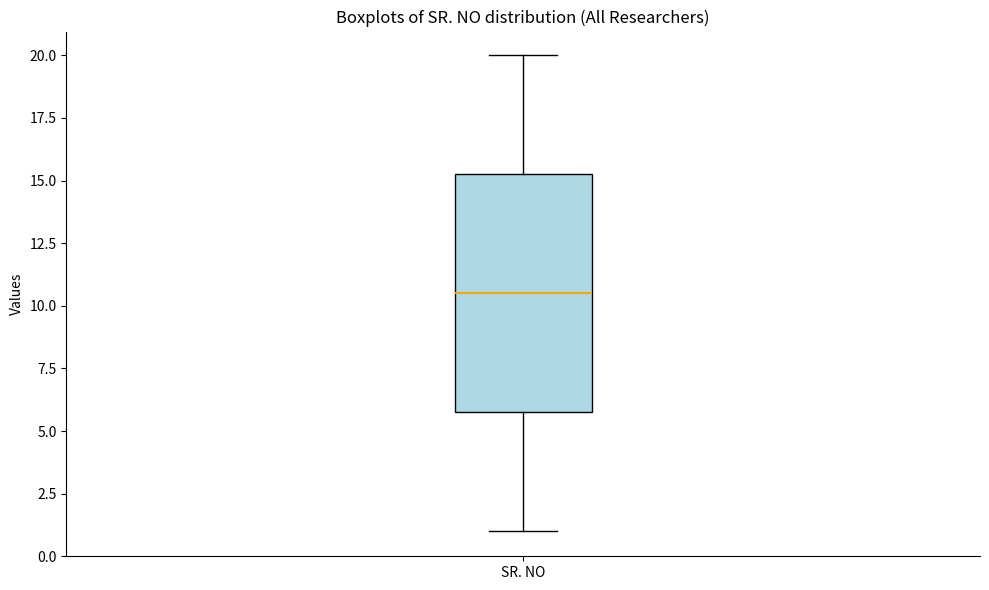

Read this box plot against the y-axis: the position of the median line, the range covered by the box, and the ends of both whiskers. The values are not printed on the chart, so give them approximately, as read against the axis.

median 10.5, box 6.0 to 15.5, whiskers 1.0 to 20.0